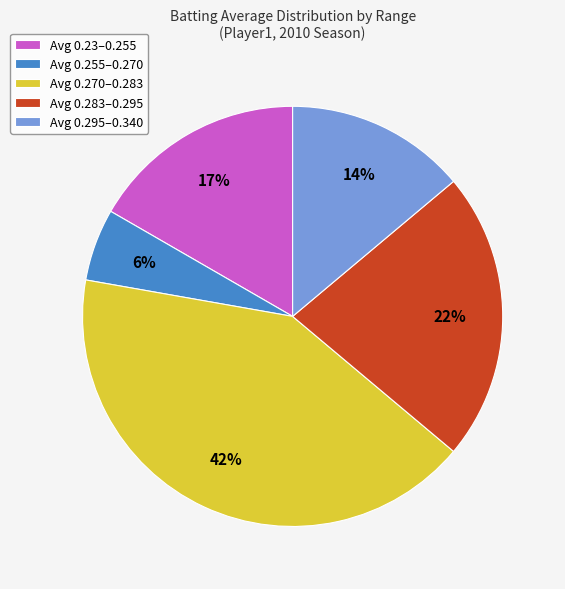

The Avg 0.283–0.295 slice represents 28% of the pie. True or false?

False